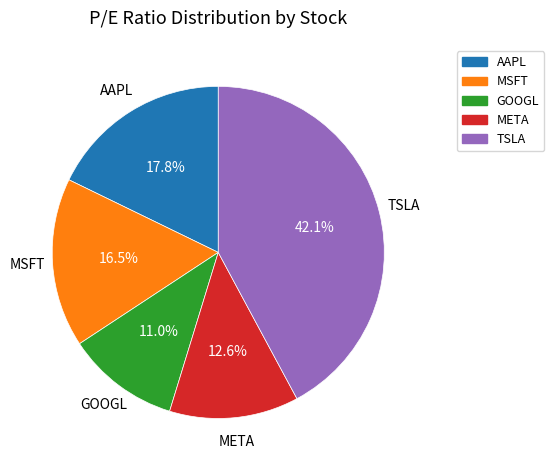

True or false: MSFT accounts for 7% of the total.

False